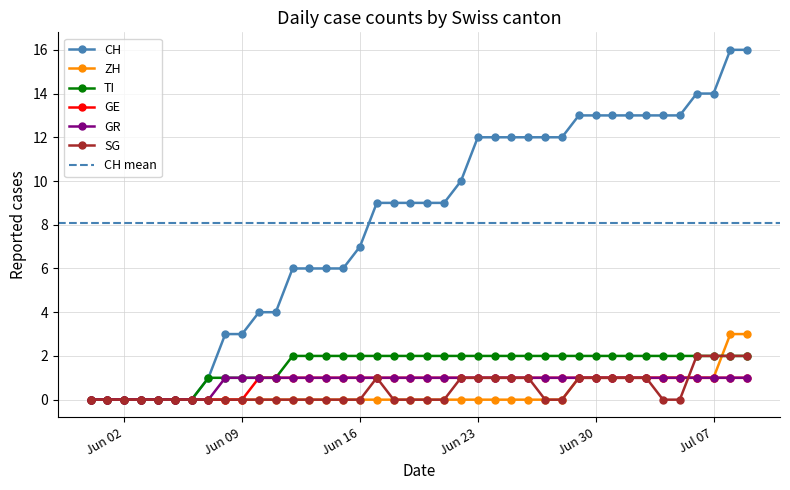

What is the difference between the second highest and second lowest values in the CH series?

16